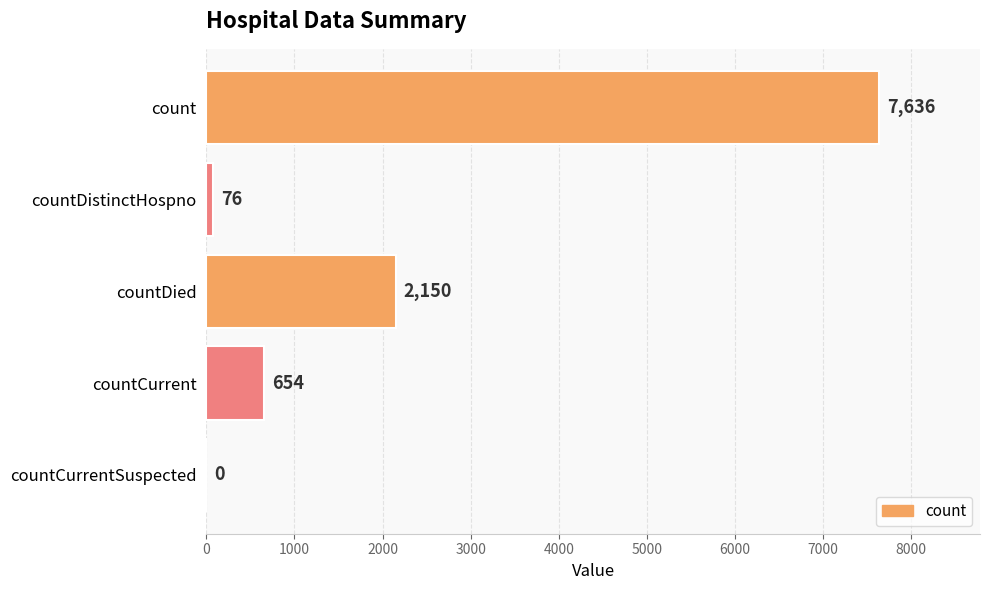

What is the sum of the values at countCurrent and count?

8290